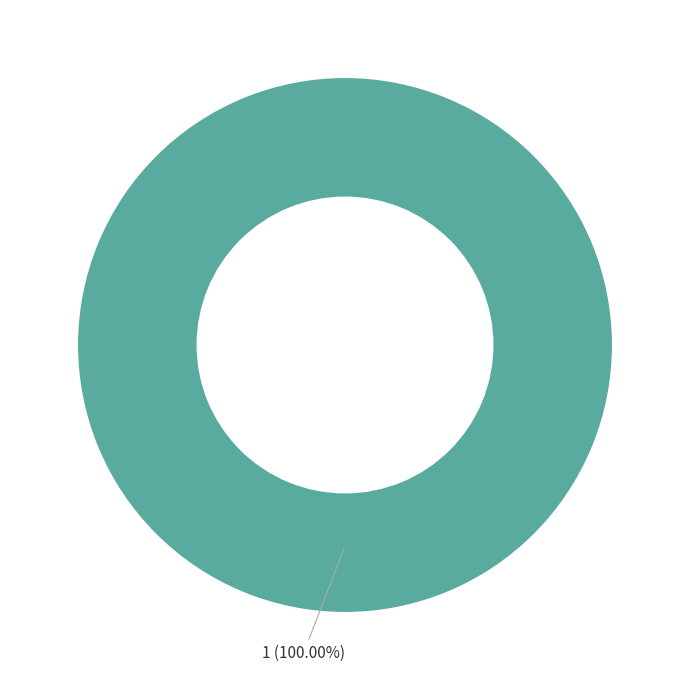

Is there any slice that represents more than half of the pie?

Yes